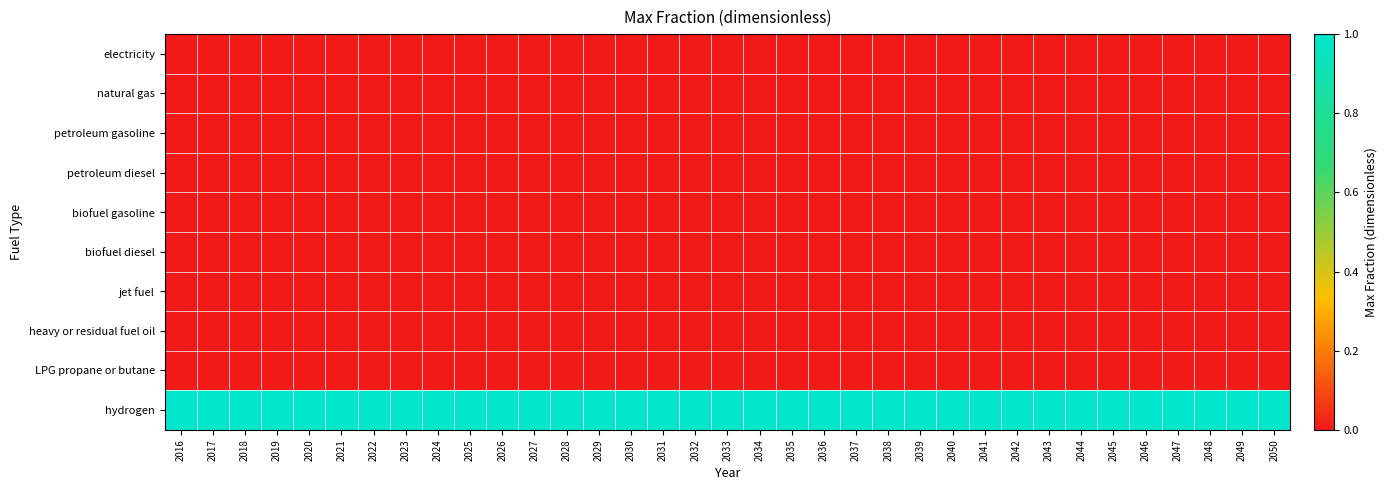

Reading right to left, list all the values displayed in this chart.

electricity: 2050=0	2049=0	2048=0	2047=0	2046=0	2045=0	2044=0	2043=0	2042=0	2041=0	2040=0	2039=0	2038=0	2037=0	2036=0	2035=0	2034=0	2033=0	2032=0	2031=0	2030=0	2029=0	2028=0	2027=0	2026=0	2025=0	2024=0	2023=0	2022=0	2021=0	2020=0	2019=0	2018=0	2017=0	2016=0
natural gas: 2050=0	2049=0	2048=0	2047=0	2046=0	2045=0	2044=0	2043=0	2042=0	2041=0	2040=0	2039=0	2038=0	2037=0	2036=0	2035=0	2034=0	2033=0	2032=0	2031=0	2030=0	2029=0	2028=0	2027=0	2026=0	2025=0	2024=0	2023=0	2022=0	2021=0	2020=0	2019=0	2018=0	2017=0	2016=0
petroleum gasoline: 2050=0	2049=0	2048=0	2047=0	2046=0	2045=0	2044=0	2043=0	2042=0	2041=0	2040=0	2039=0	2038=0	2037=0	2036=0	2035=0	2034=0	2033=0	2032=0	2031=0	2030=0	2029=0	2028=0	2027=0	2026=0	2025=0	2024=0	2023=0	2022=0	2021=0	2020=0	2019=0	2018=0	2017=0	2016=0
petroleum diesel: 2050=0	2049=0	2048=0	2047=0	2046=0	2045=0	2044=0	2043=0	2042=0	2041=0	2040=0	2039=0	2038=0	2037=0	2036=0	2035=0	2034=0	2033=0	2032=0	2031=0	2030=0	2029=0	2028=0	2027=0	2026=0	2025=0	2024=0	2023=0	2022=0	2021=0	2020=0	2019=0	2018=0	2017=0	2016=0
biofuel gasoline: 2050=0	2049=0	2048=0	2047=0	2046=0	2045=0	2044=0	2043=0	2042=0	2041=0	2040=0	2039=0	2038=0	2037=0	2036=0	2035=0	2034=0	2033=0	2032=0	2031=0	2030=0	2029=0	2028=0	2027=0	2026=0	2025=0	2024=0	2023=0	2022=0	2021=0	2020=0	2019=0	2018=0	2017=0	2016=0
biofuel diesel: 2050=0	2049=0	2048=0	2047=0	2046=0	2045=0	2044=0	2043=0	2042=0	2041=0	2040=0	2039=0	2038=0	2037=0	2036=0	2035=0	2034=0	2033=0	2032=0	2031=0	2030=0	2029=0	2028=0	2027=0	2026=0	2025=0	2024=0	2023=0	2022=0	2021=0	2020=0	2019=0	2018=0	2017=0	2016=0
jet fuel: 2050=0	2049=0	2048=0	2047=0	2046=0	2045=0	2044=0	2043=0	2042=0	2041=0	2040=0	2039=0	2038=0	2037=0	2036=0	2035=0	2034=0	2033=0	2032=0	2031=0	2030=0	2029=0	2028=0	2027=0	2026=0	2025=0	2024=0	2023=0	2022=0	2021=0	2020=0	2019=0	2018=0	2017=0	2016=0
heavy or residual fuel oil: 2050=0	2049=0	2048=0	2047=0	2046=0	2045=0	2044=0	2043=0	2042=0	2041=0	2040=0	2039=0	2038=0	2037=0	2036=0	2035=0	2034=0	2033=0	2032=0	2031=0	2030=0	2029=0	2028=0	2027=0	2026=0	2025=0	2024=0	2023=0	2022=0	2021=0	2020=0	2019=0	2018=0	2017=0	2016=0
LPG propane or butane: 2050=0	2049=0	2048=0	2047=0	2046=0	2045=0	2044=0	2043=0	2042=0	2041=0	2040=0	2039=0	2038=0	2037=0	2036=0	2035=0	2034=0	2033=0	2032=0	2031=0	2030=0	2029=0	2028=0	2027=0	2026=0	2025=0	2024=0	2023=0	2022=0	2021=0	2020=0	2019=0	2018=0	2017=0	2016=0
hydrogen: 2050=1	2049=1	2048=1	2047=1	2046=1	2045=1	2044=1	2043=1	2042=1	2041=1	2040=1	2039=1	2038=1	2037=1	2036=1	2035=1	2034=1	2033=1	2032=1	2031=1	2030=1	2029=1	2028=1	2027=1	2026=1	2025=1	2024=1	2023=1	2022=1	2021=1	2020=1	2019=1	2018=1	2017=1	2016=1